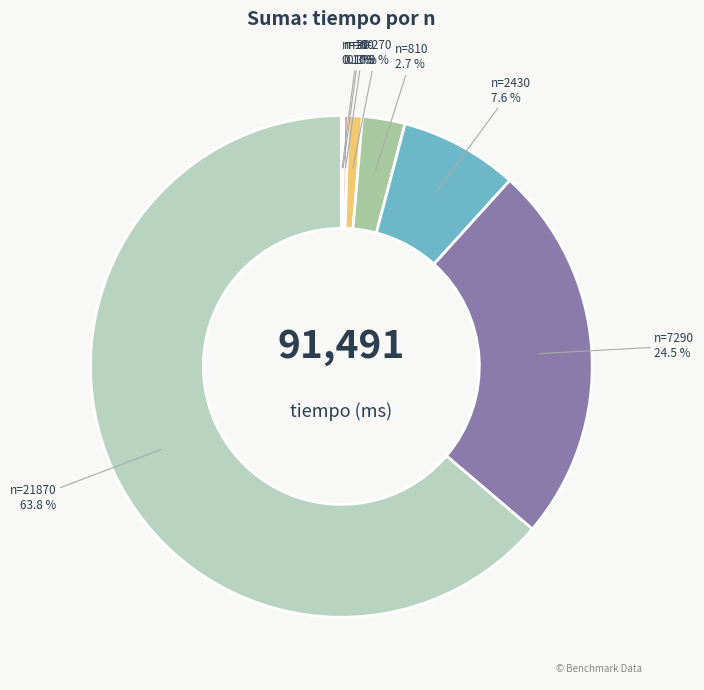

Combined, what portion of the pie is n=7290 and n=21870?

88.3%